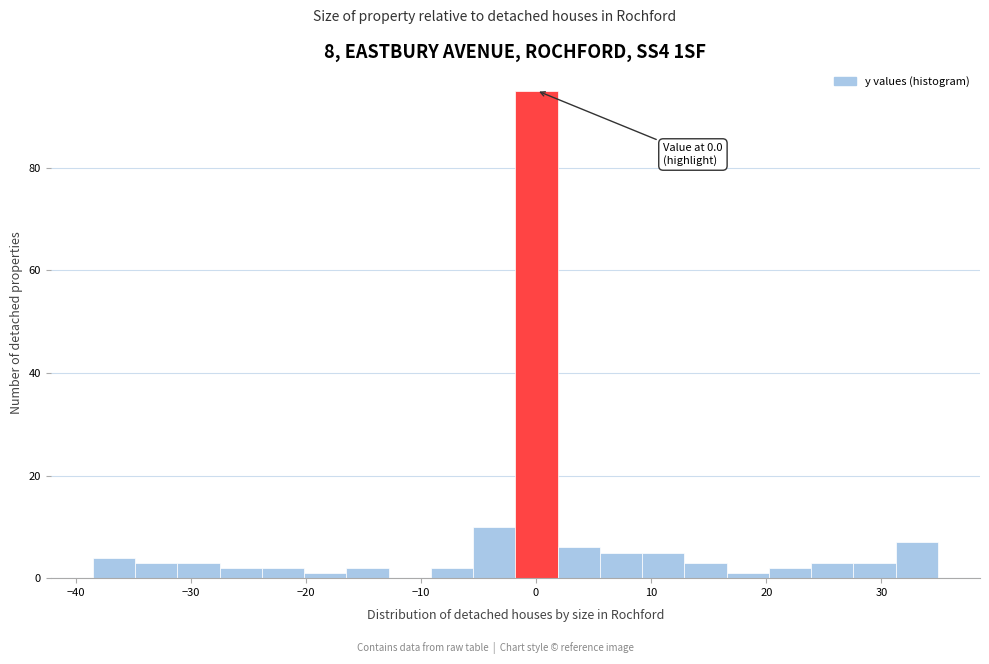

Around what value on the x-axis is the tallest bar? Give the approximate position of its centre, as read against the axis.

0